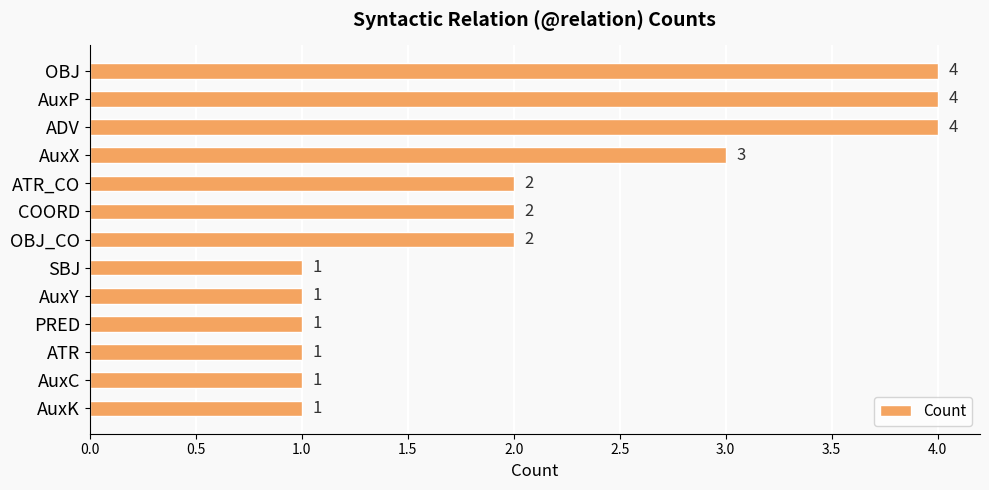

What is the sum of all values?

27